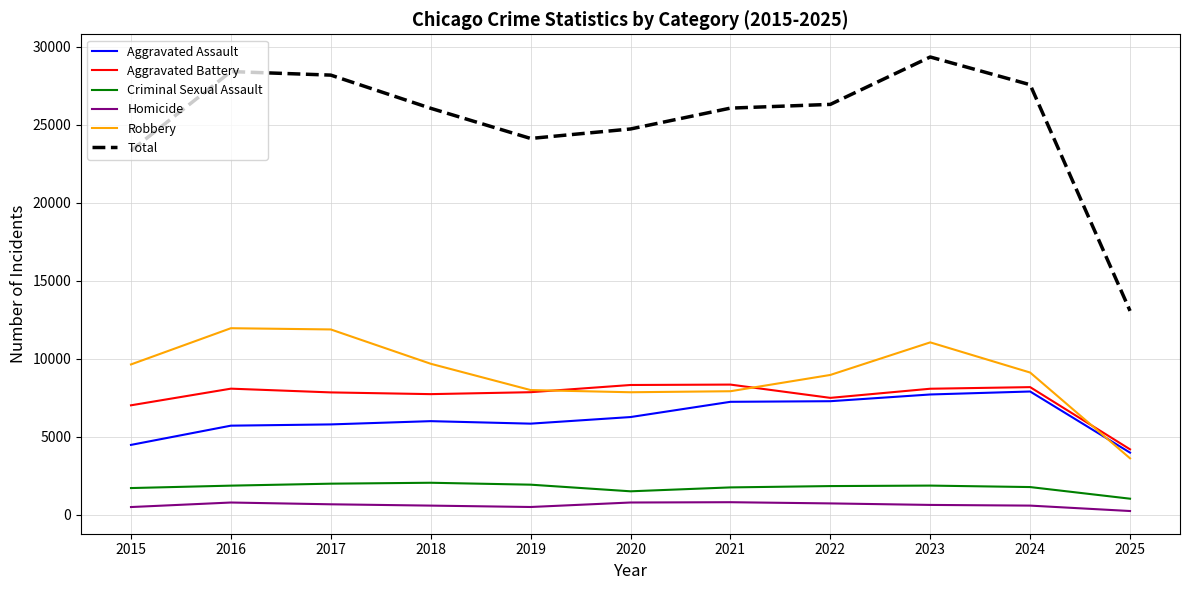

The value of Robbery at 2017 is 21167. True or false?

False